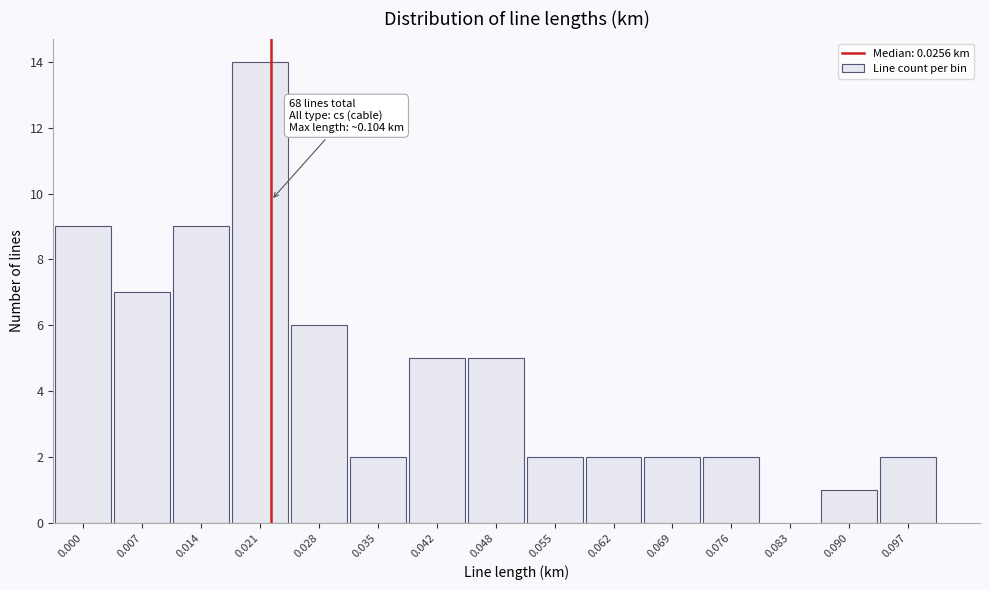

Reading left to right, extract all data points from this chart.

0.000=9	0.007=7	0.014=9	0.021=14	0.028=6	0.035=2	0.042=5	0.048=5	0.055=2	0.062=2	0.069=2	0.076=2	0.083=0	0.090=1	0.097=2